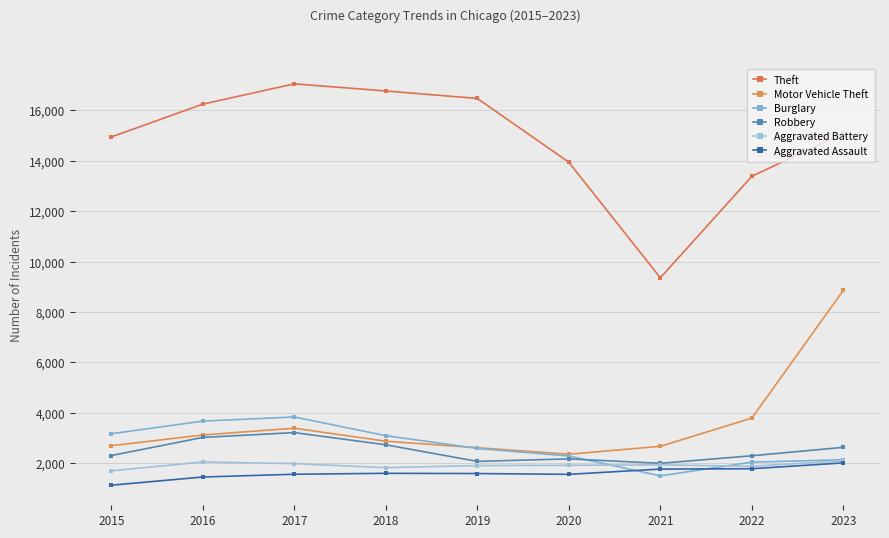

Is it true that Burglary equals 2138 at 2023?

True